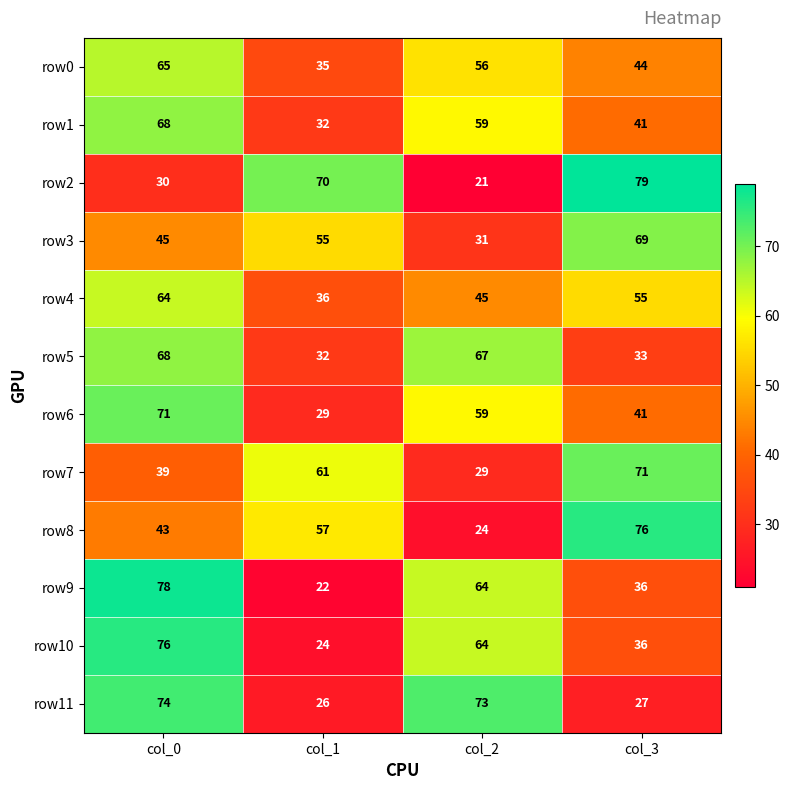

What is the spread (max minus min) of values at col_1?

48